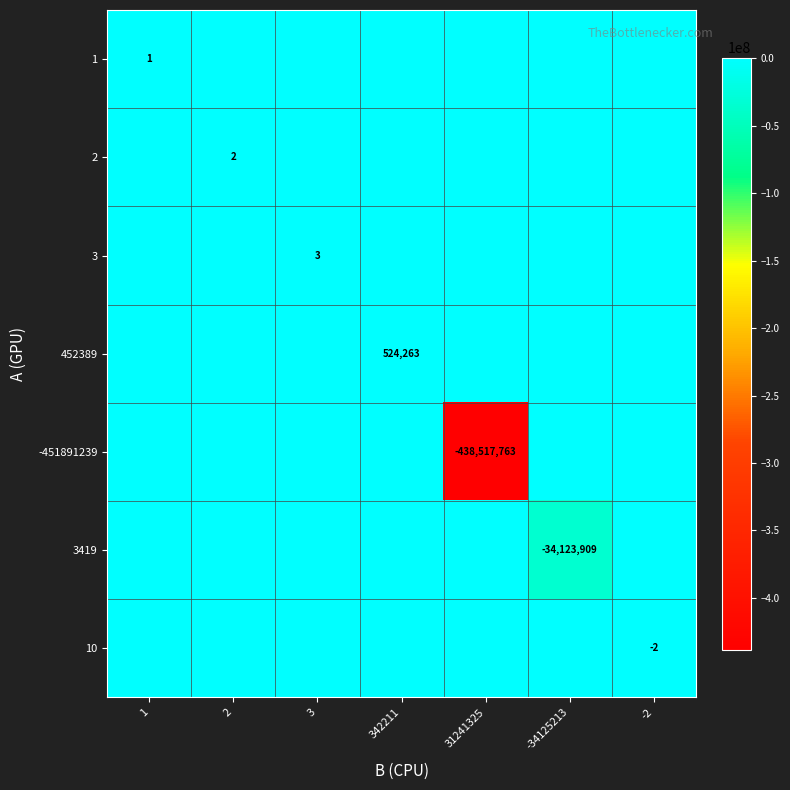

Is it true that 3419 equals -34123909 at -34125213?

True